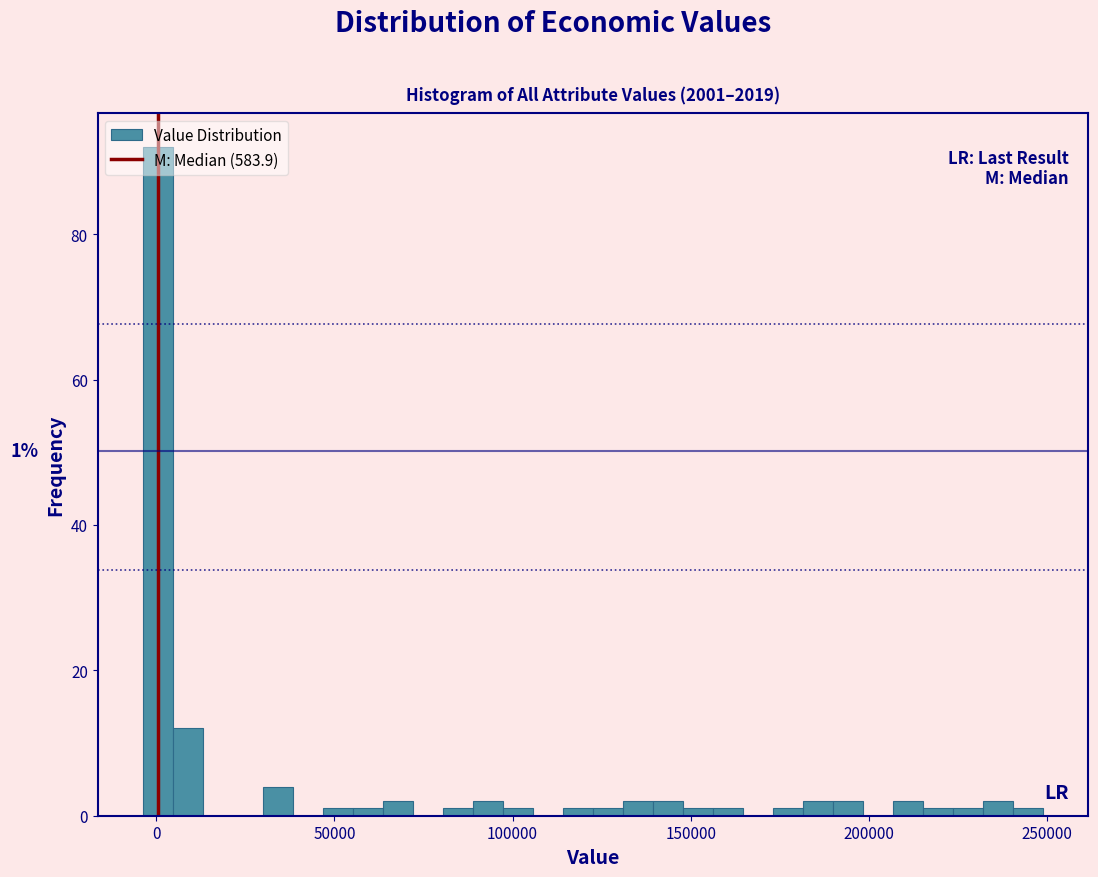

Around what value on the x-axis is the tallest bar? Give the approximate position of its centre, as read against the axis.

0